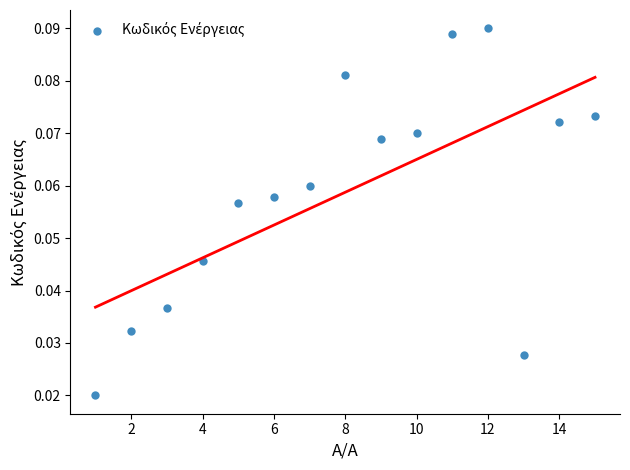

What is the range of X values (max minus min)?

14.0